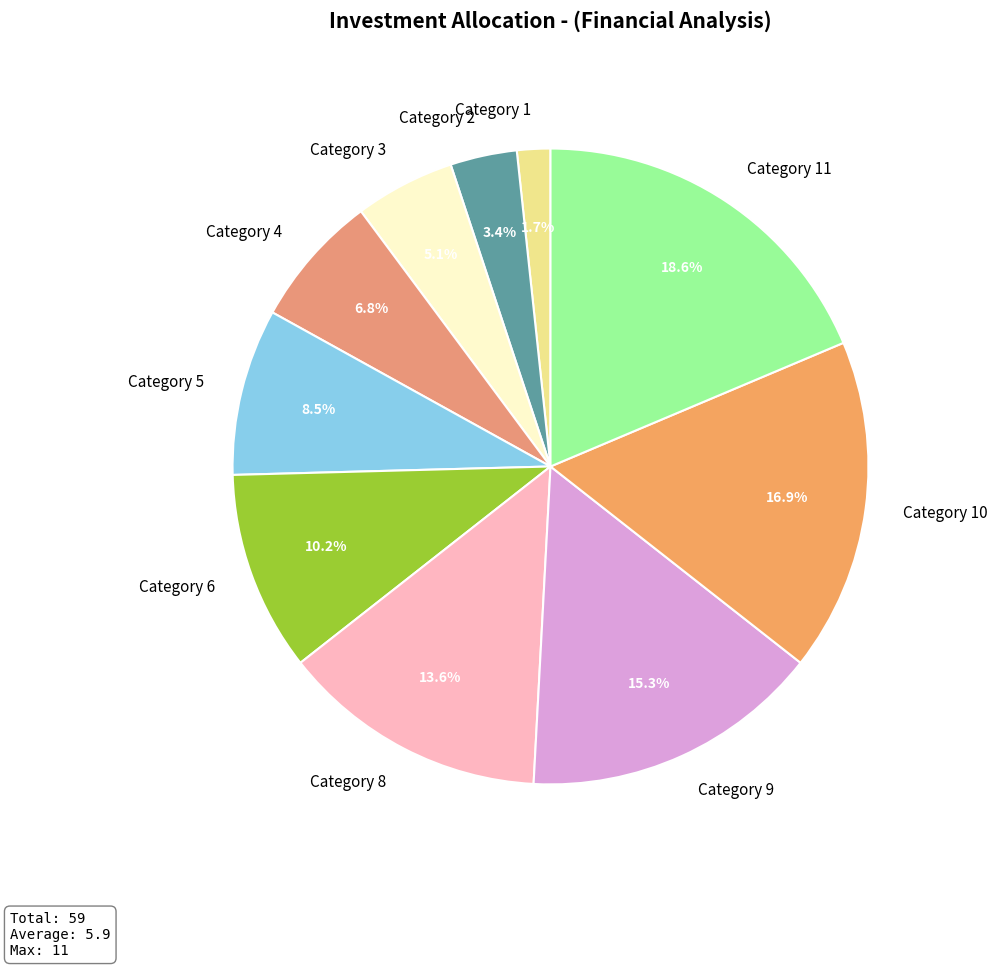

What portion of the pie excludes Category 3?

94.9%